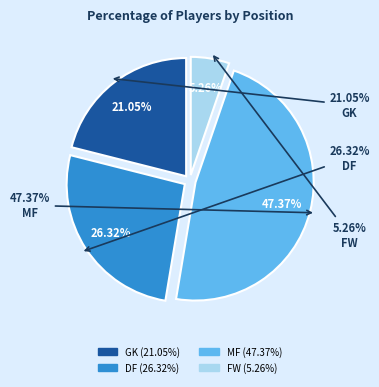

Rank the categories by value from lowest to highest.

FW, GK, DF, MF